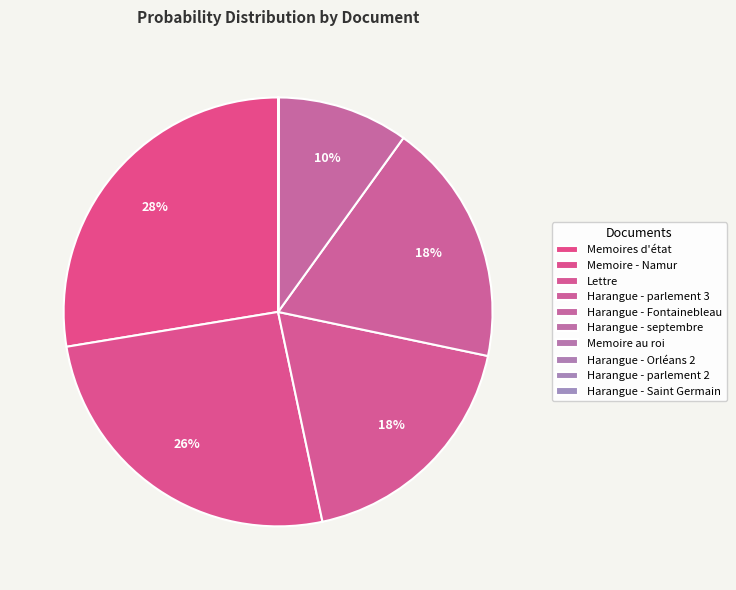

To the nearest percent, what is the combined percentage of Memoires d'état and Lettre?

46%